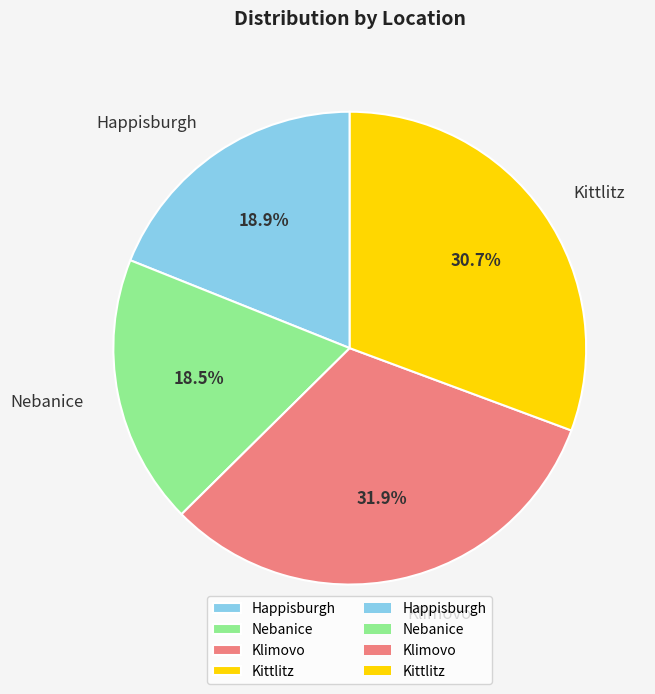

To the nearest percent, what is the difference between the Klimovo and Happisburgh slice percentages?

13%